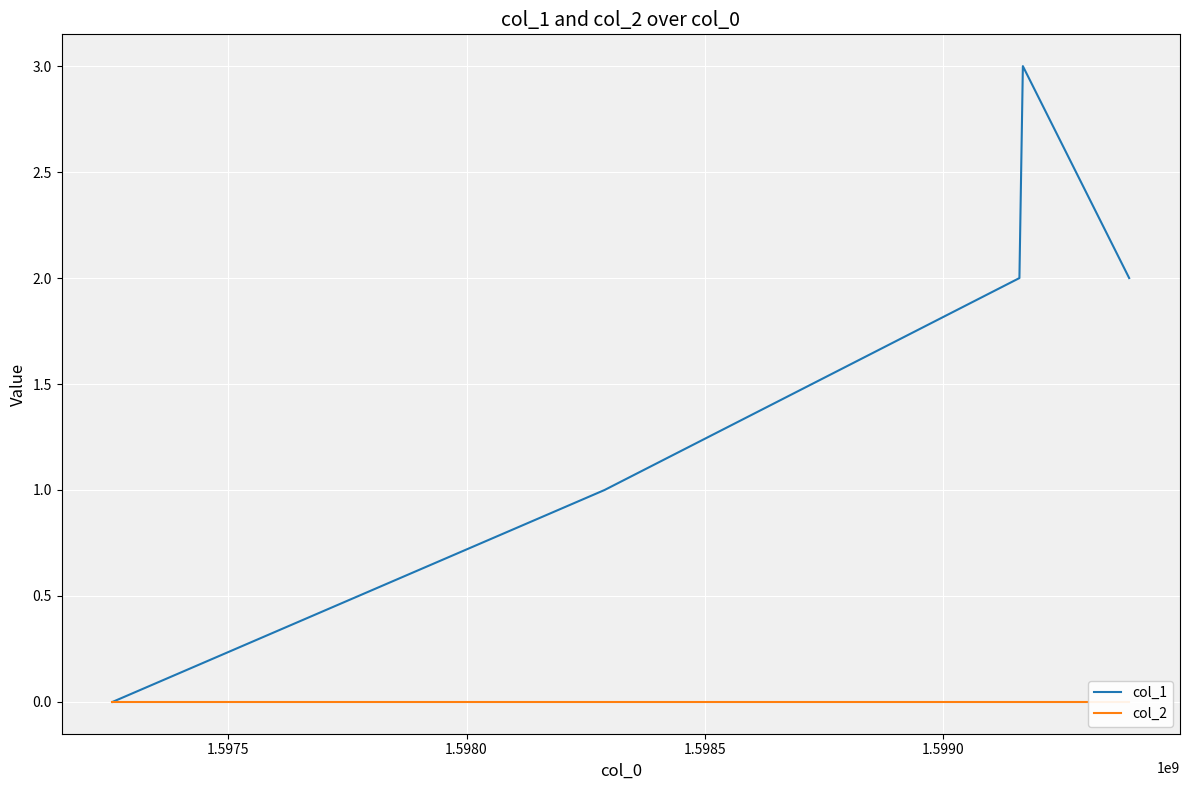

At which label does col_2 reach its peak?

1.5970